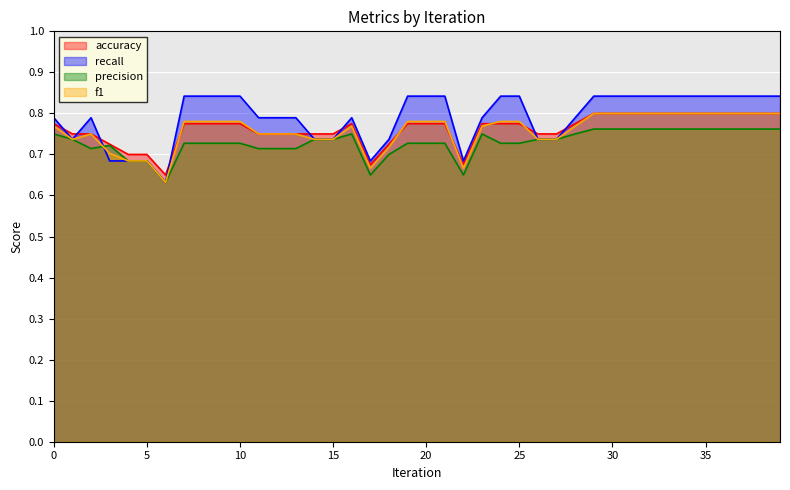

How many lines are shown in the chart?

4